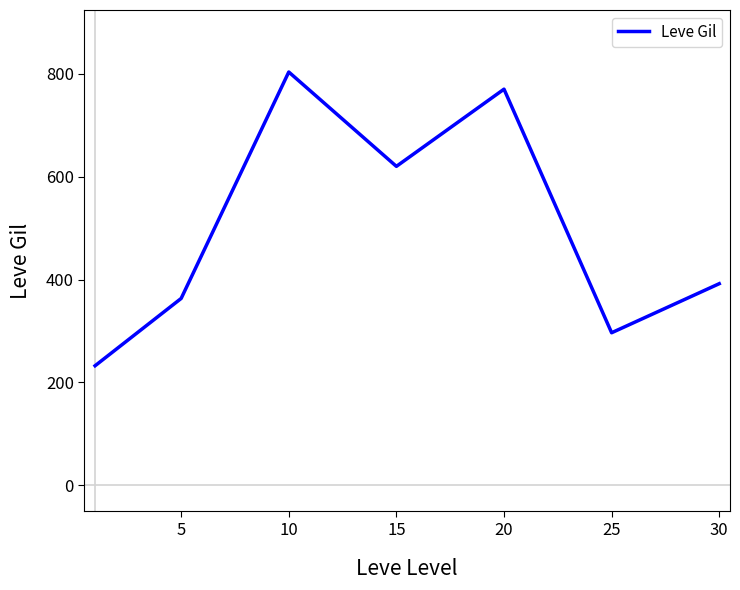

Reading left to right, extract all data points from this chart.

232.5	363.3	803.3	620.0	770.0	296.7	392.0